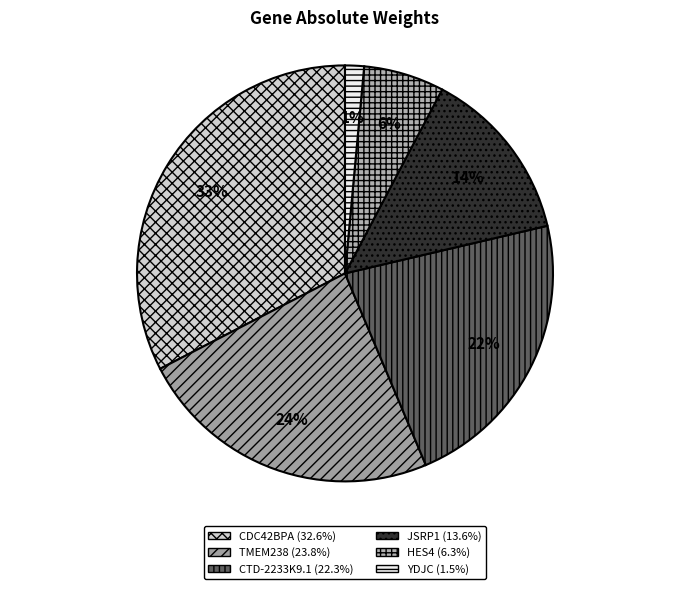

Which slice is the largest?

CDC42BPA